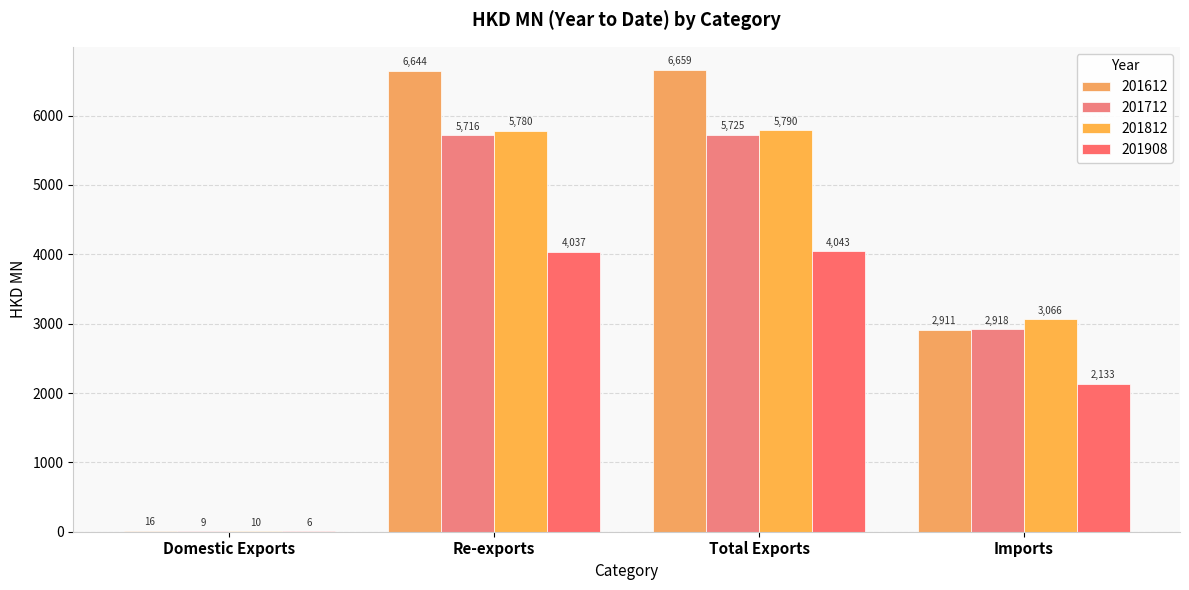

What is the sum of all 201812 values?

14646.5